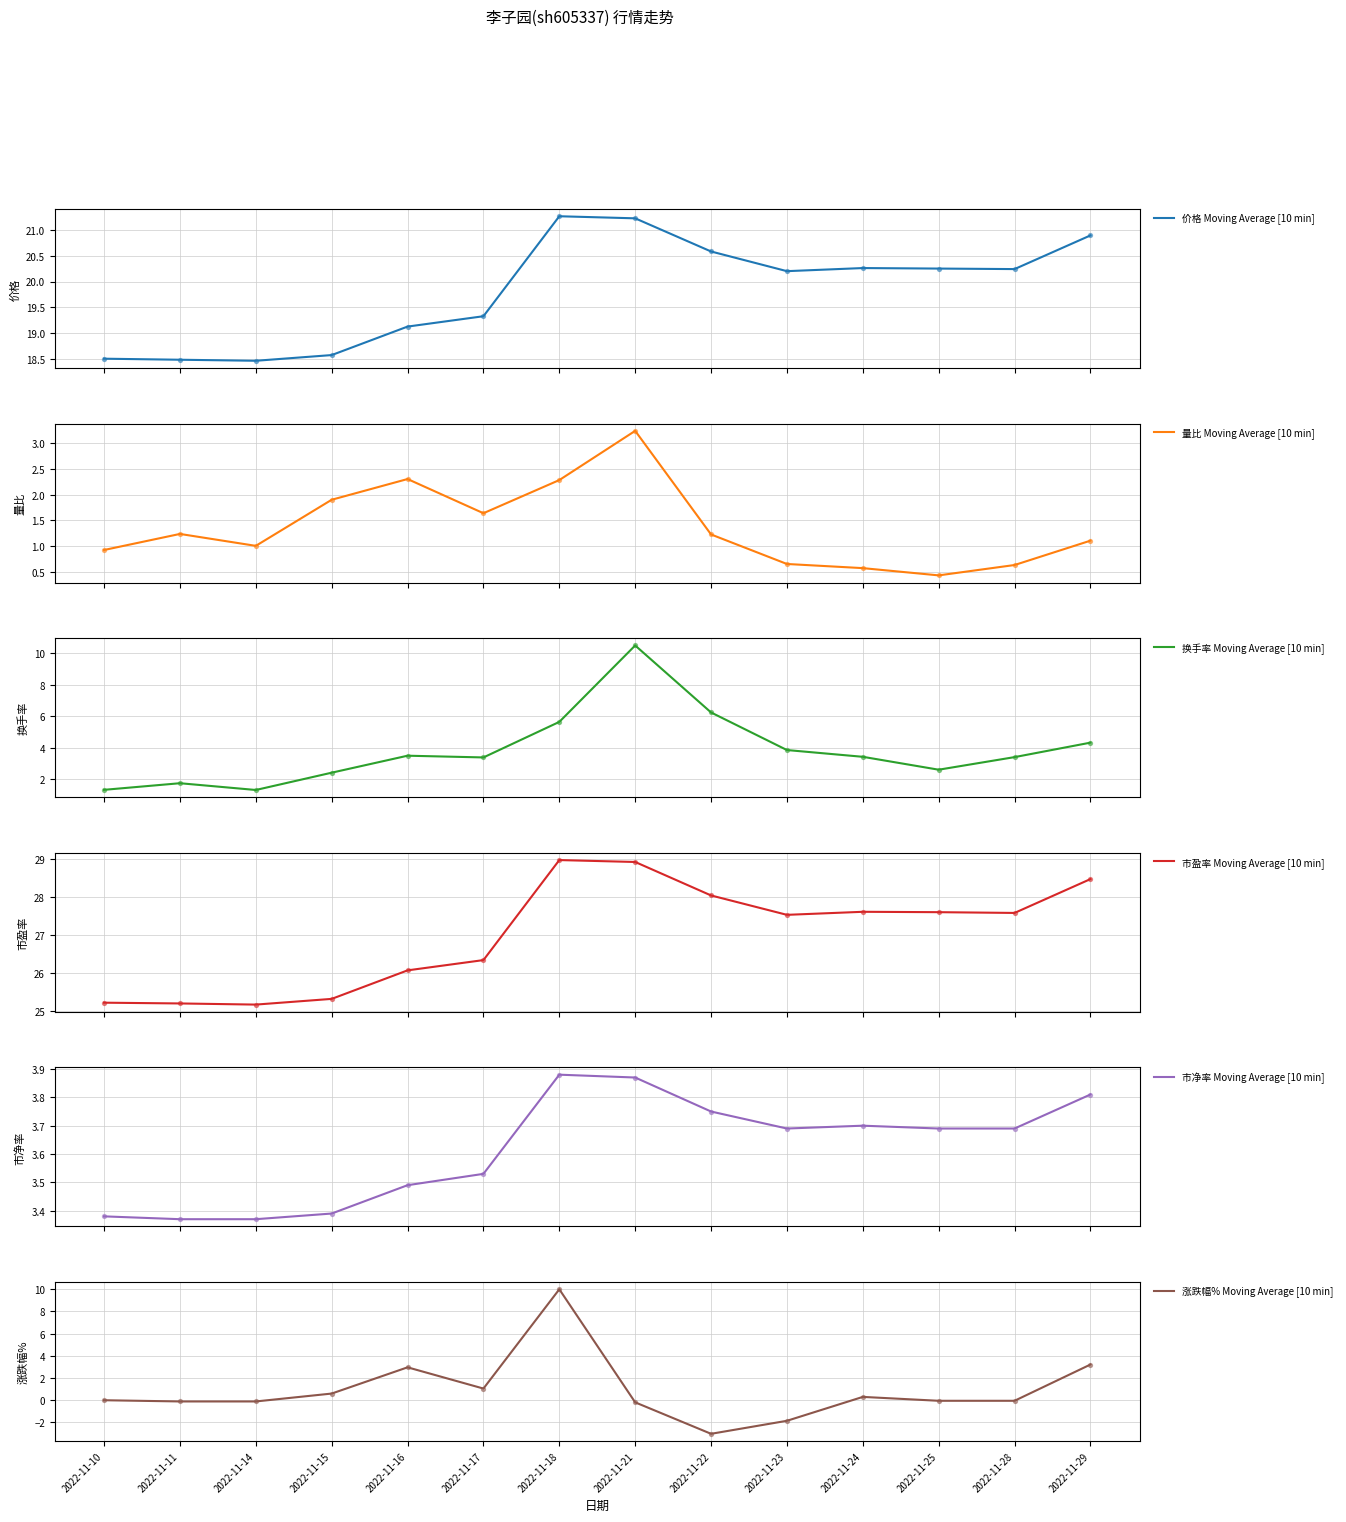

What are all the series names shown in the legend?

价格 Moving Average [10 min], 量比 Moving Average [10 min], 换手率 Moving Average [10 min], 市盈率 Moving Average [10 min], 市净率 Moving Average [10 min], 涨跌幅% Moving Average [10 min]